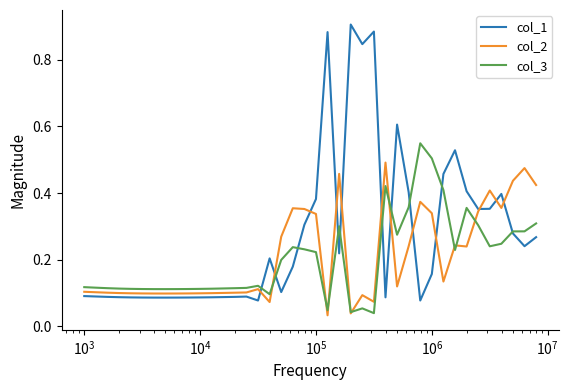

List the series in order of their peak value, lowest first.

col_2, col_3, col_1